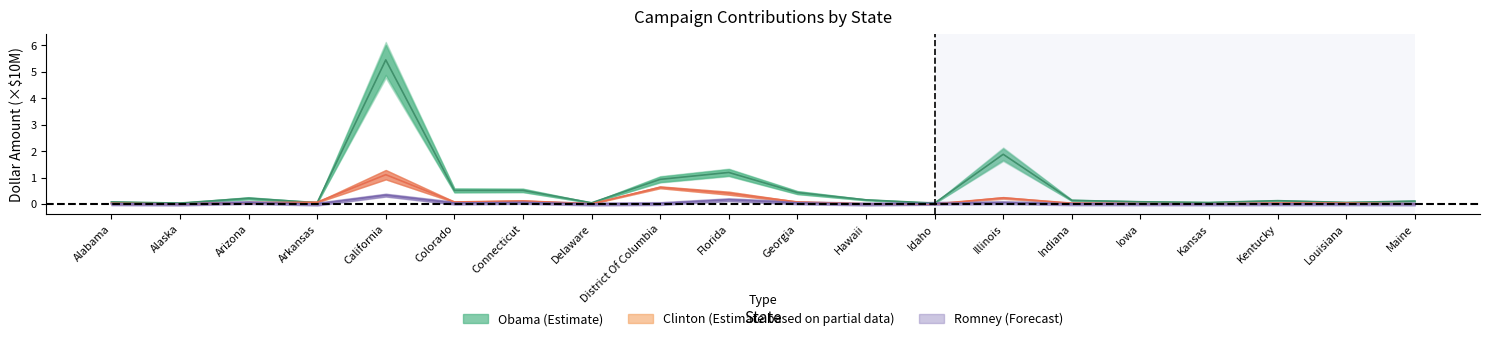

True or false: Romney Dollar Amount and Obama Contributors cross at least once.

False